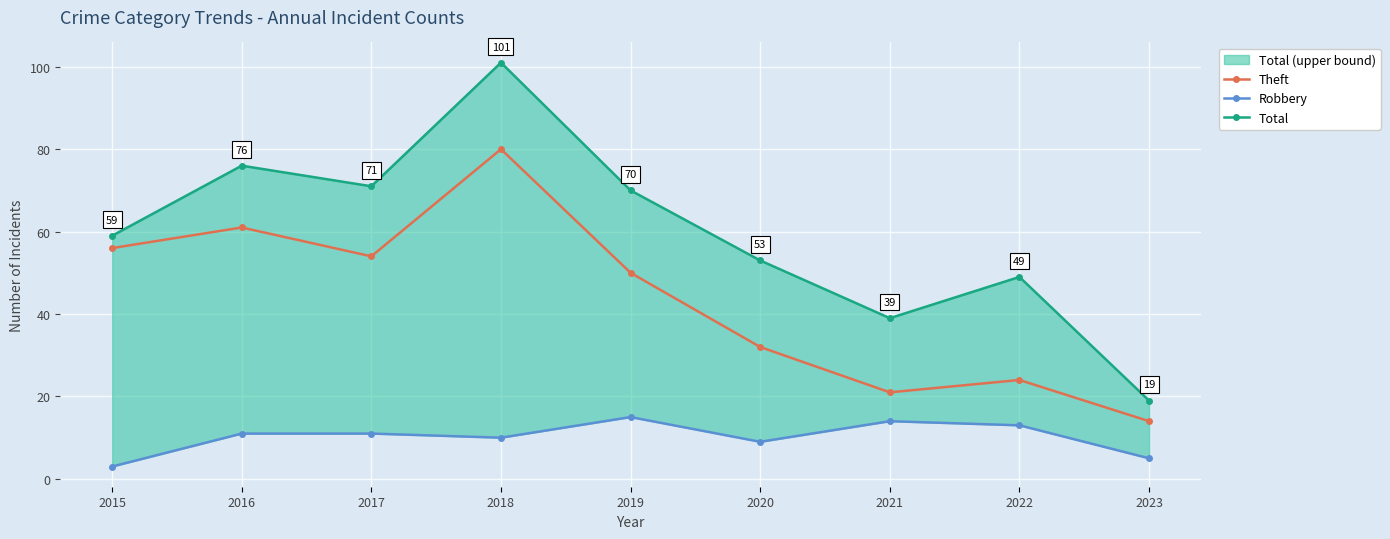

At how many categories does at least one series exceed 78?

1